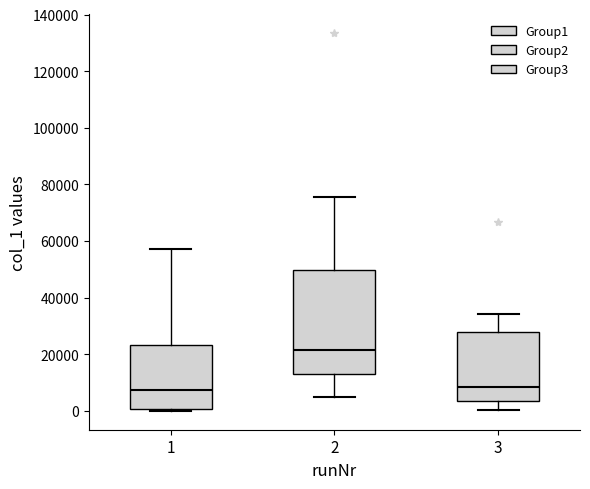

Reading left to right, read every box against the y-axis: the position of its median line, the range the box covers, and the ends of its whiskers. The values are not printed on the chart, so give them approximately, as read against the axis.

1: median 8000, box 0 to 24000, whiskers 0 (just below the box's lower edge) to 58000
2: median 22000, box 14000 to 50000, whiskers 4000 to 76000
3: median 8000, box 4000 to 28000, whiskers 0 to 34000